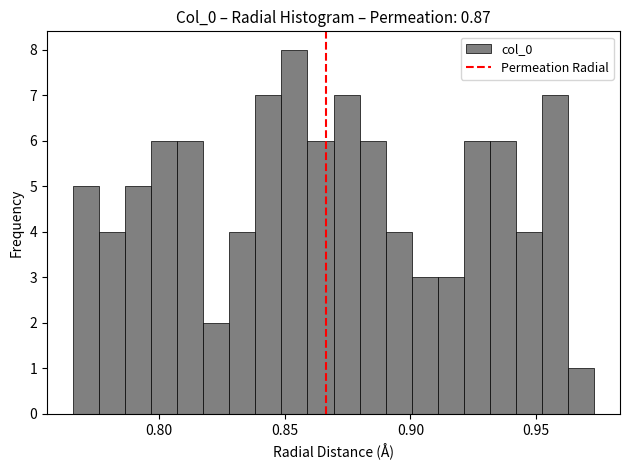

Around what value on the x-axis is the tallest bar? Give the approximate position of its centre, as read against the axis.

0.855